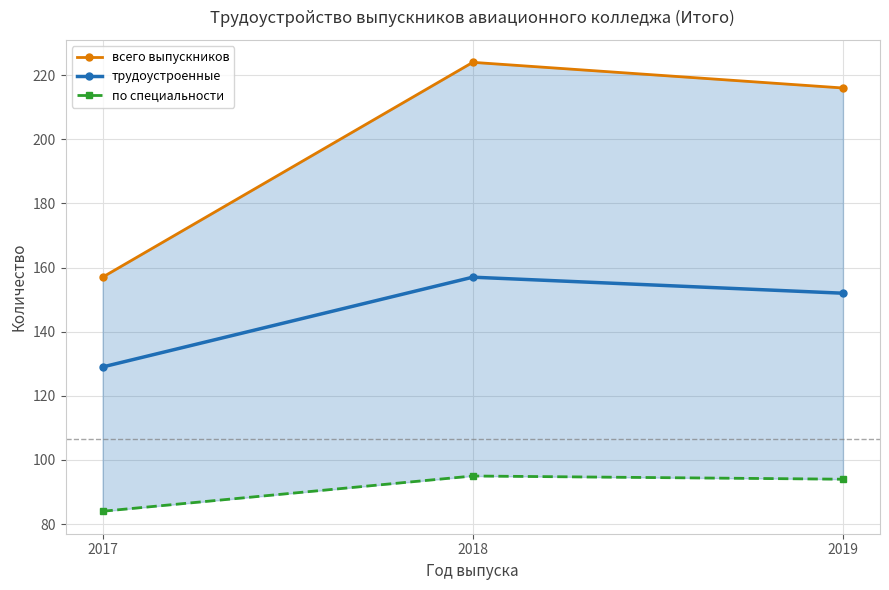

The value of по специальности at 2018 is 37. True or false?

False